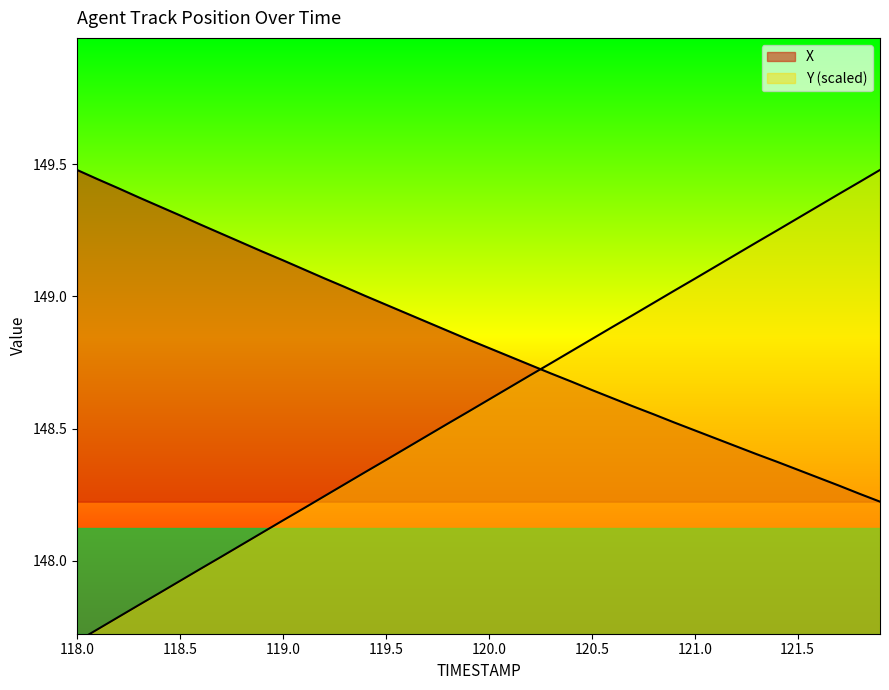

True or false: Y and X intersect in this chart.

True